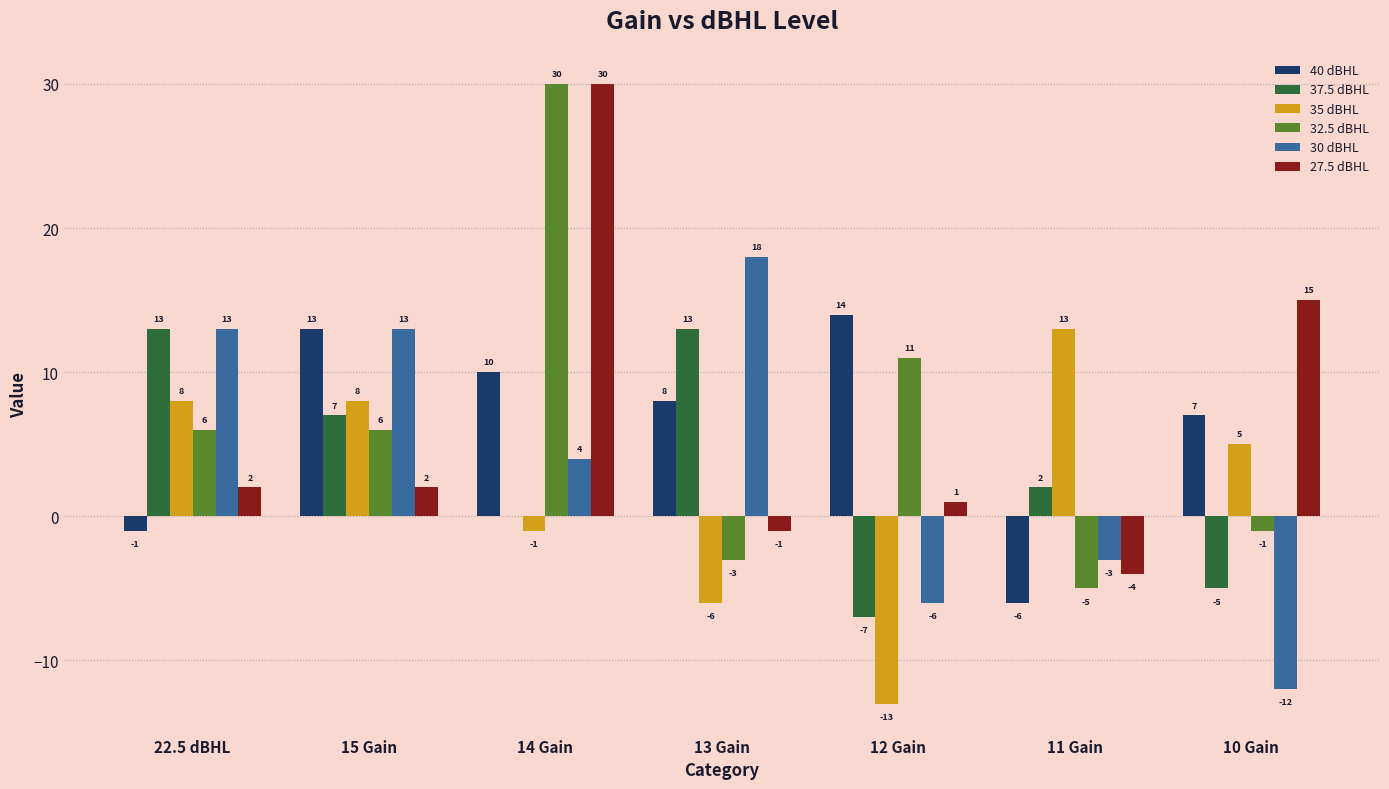

Does the chart contain stacked bars?

No